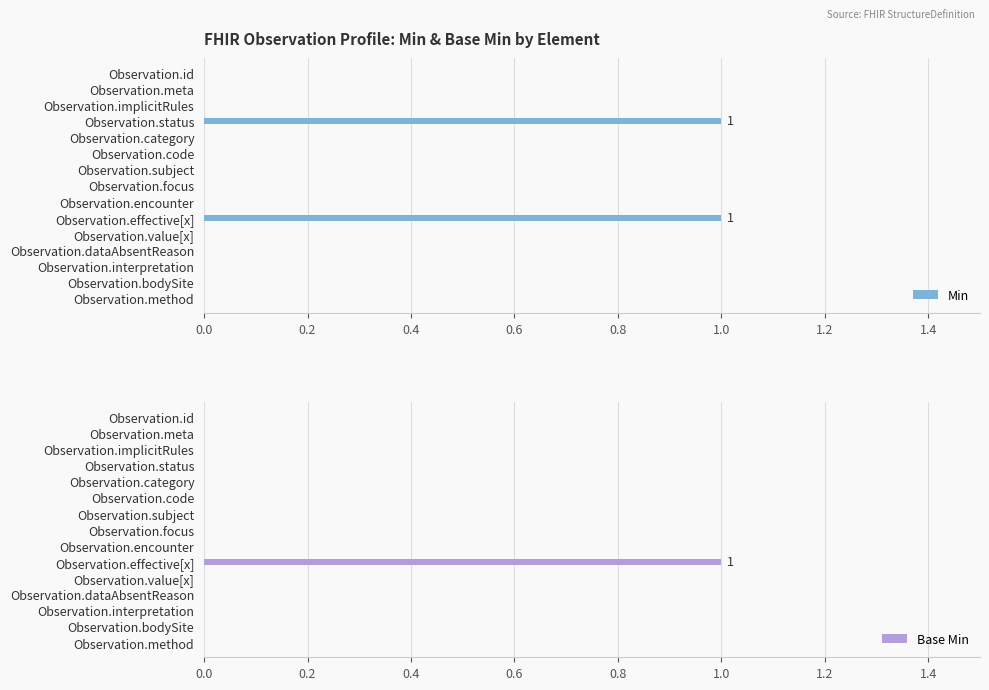

What is the sum of all Base Min values?

1